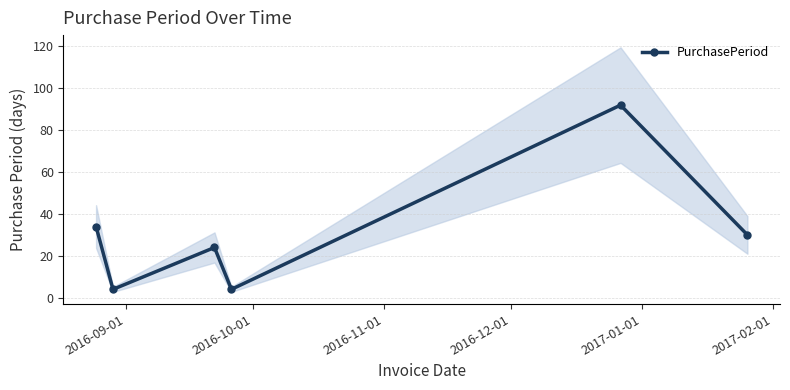

What is the minimum value for PurchasePeriod?

4